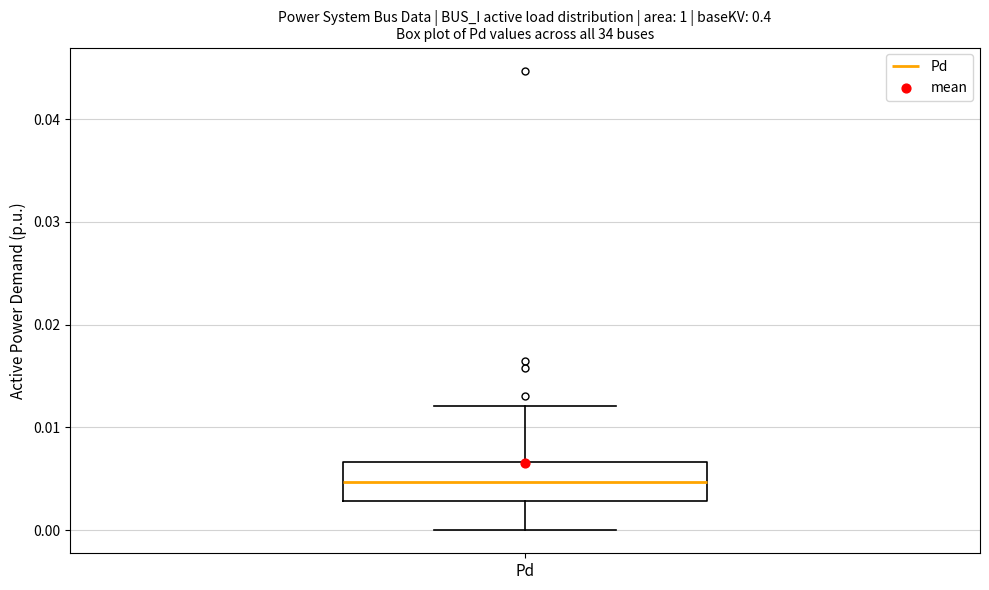

Where is the upper edge of the box for Pd on the y-axis? The values are not printed on the chart, so give them approximately, as read against the axis.

0.007